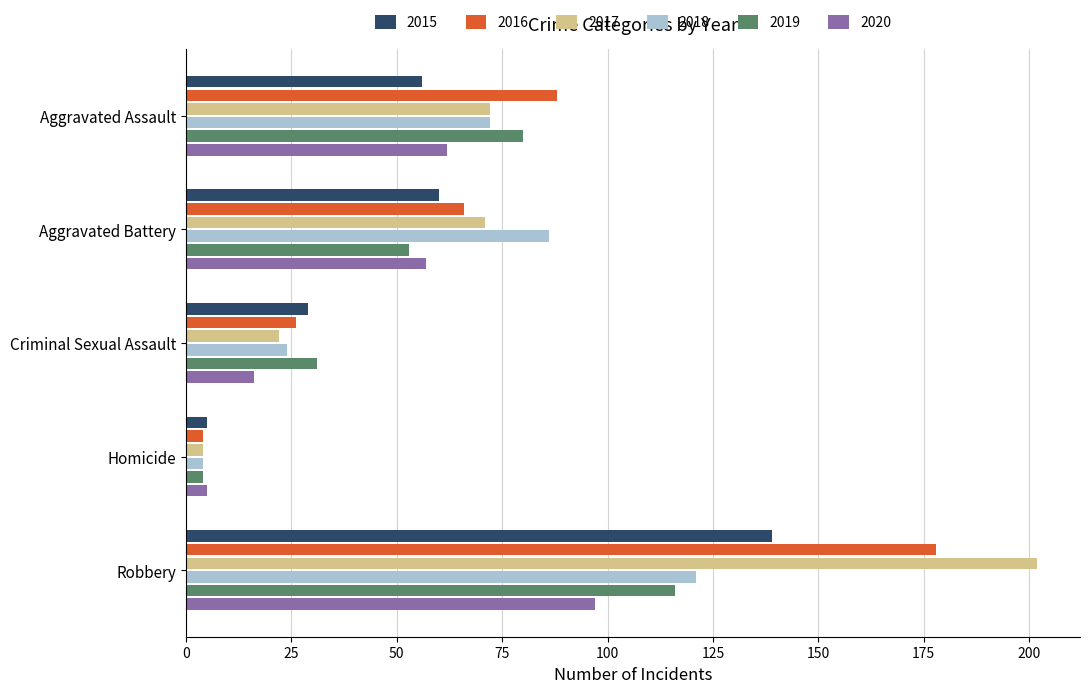

At which label does 2018 reach its peak?

Robbery